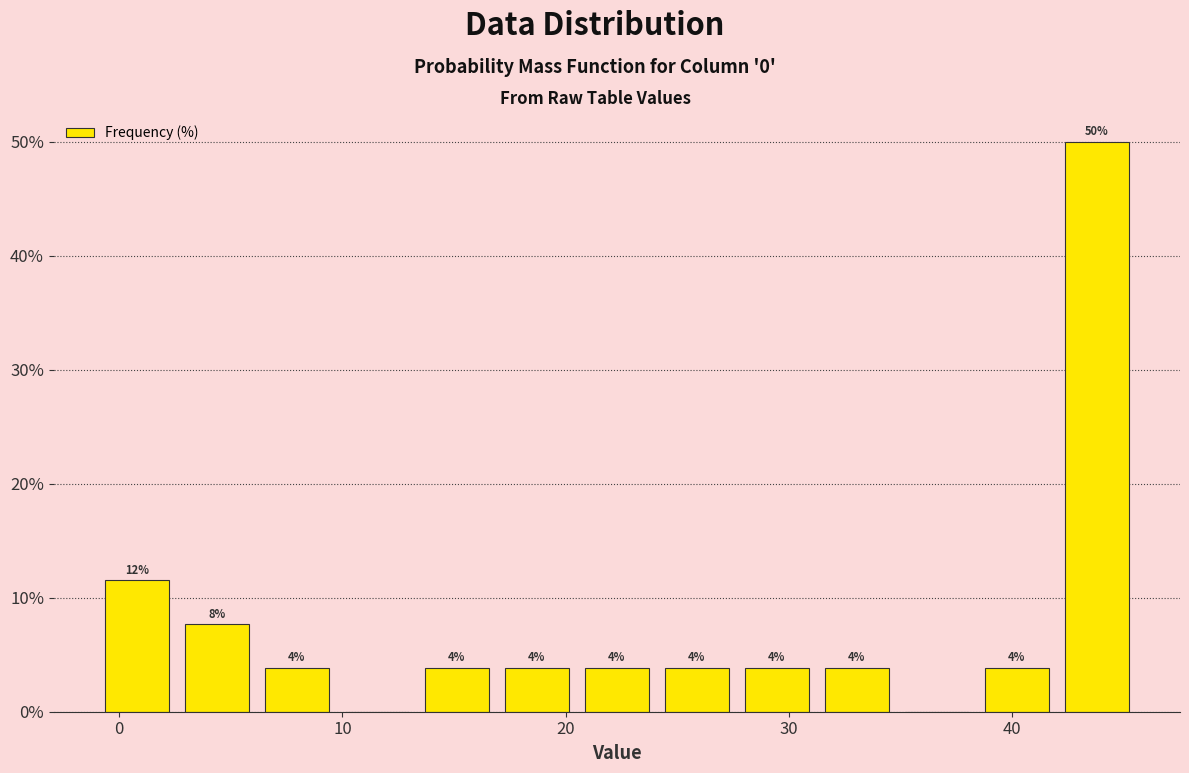

Around what value on the x-axis is the tallest bar? Give the approximate position of its centre, as read against the axis.

44